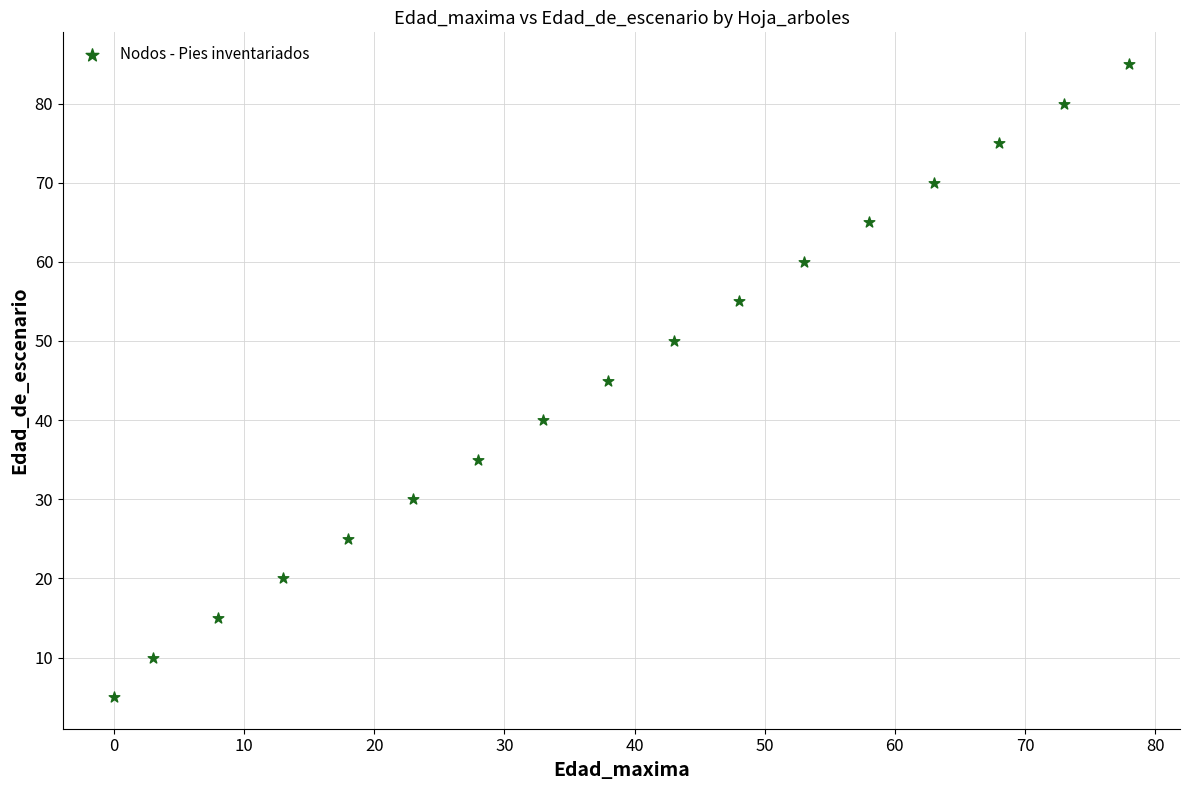

What is the range of X values (max minus min)?

78